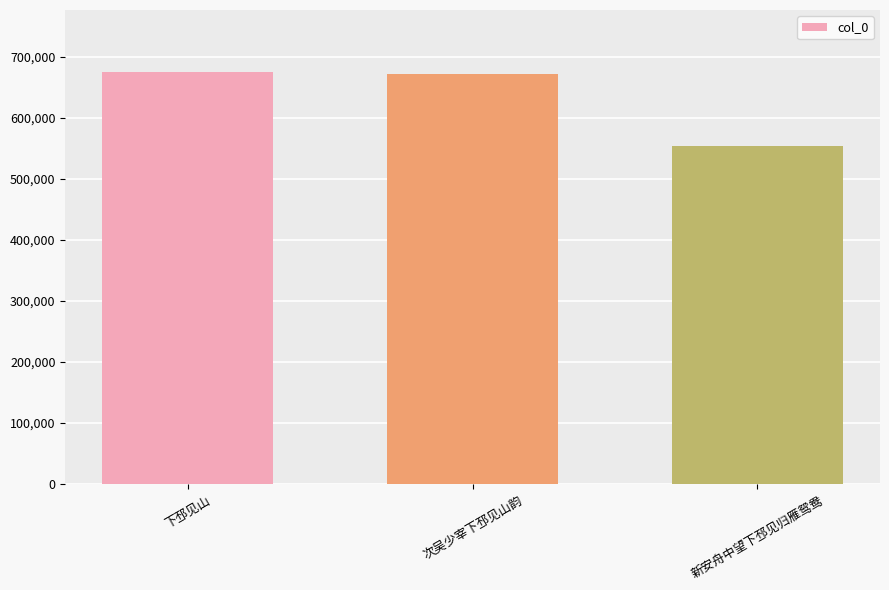

What is the change in value from 下邳见山 to 次吴少宰下邳见山韵?

-3305